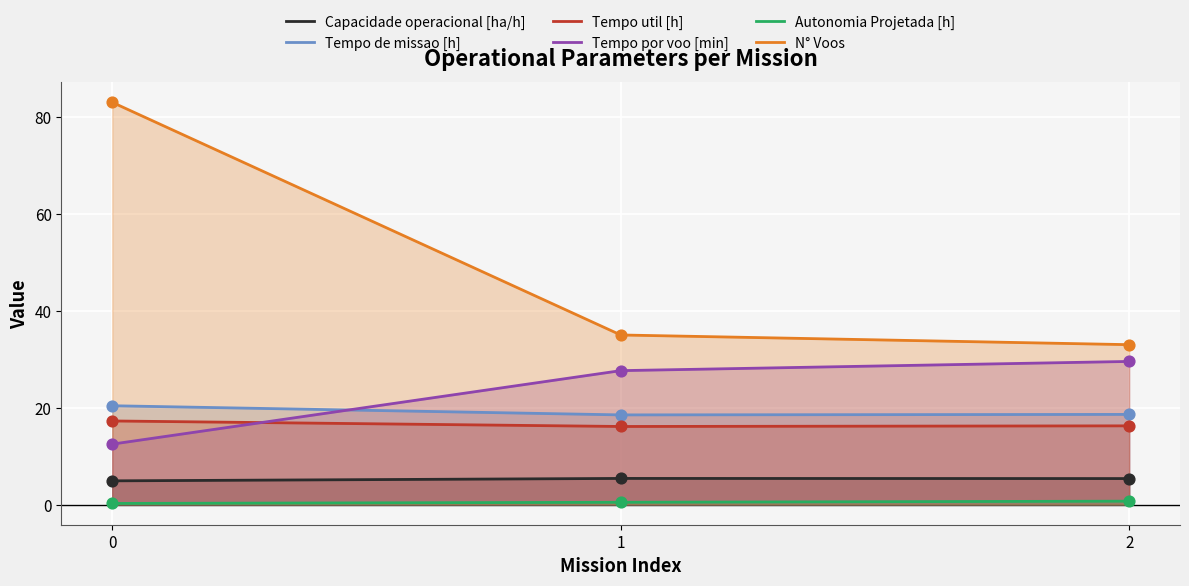

Which series contains the lowest Y value?

Autonomia Projetada [h]